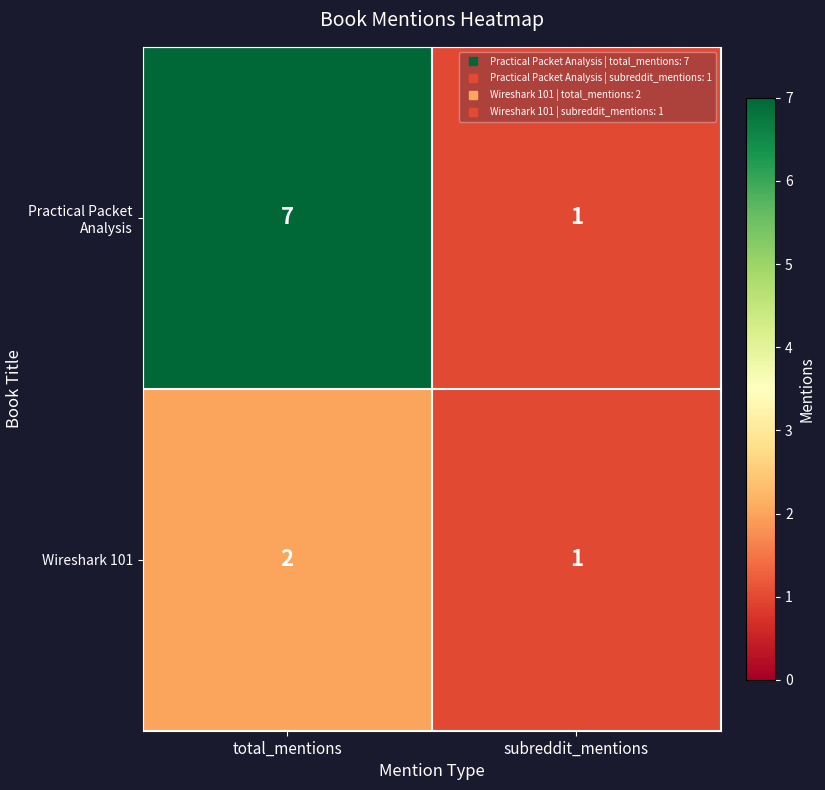

Which series has the largest range (max minus min)?

Practical Packet Analysis